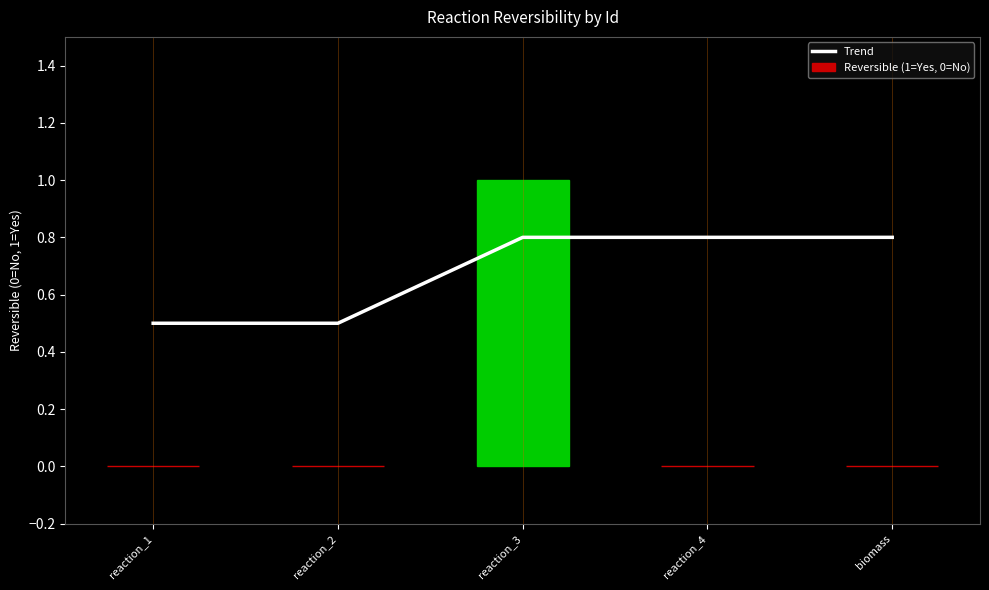

Is it true that Trend equals 0.8 at reaction_2?

False